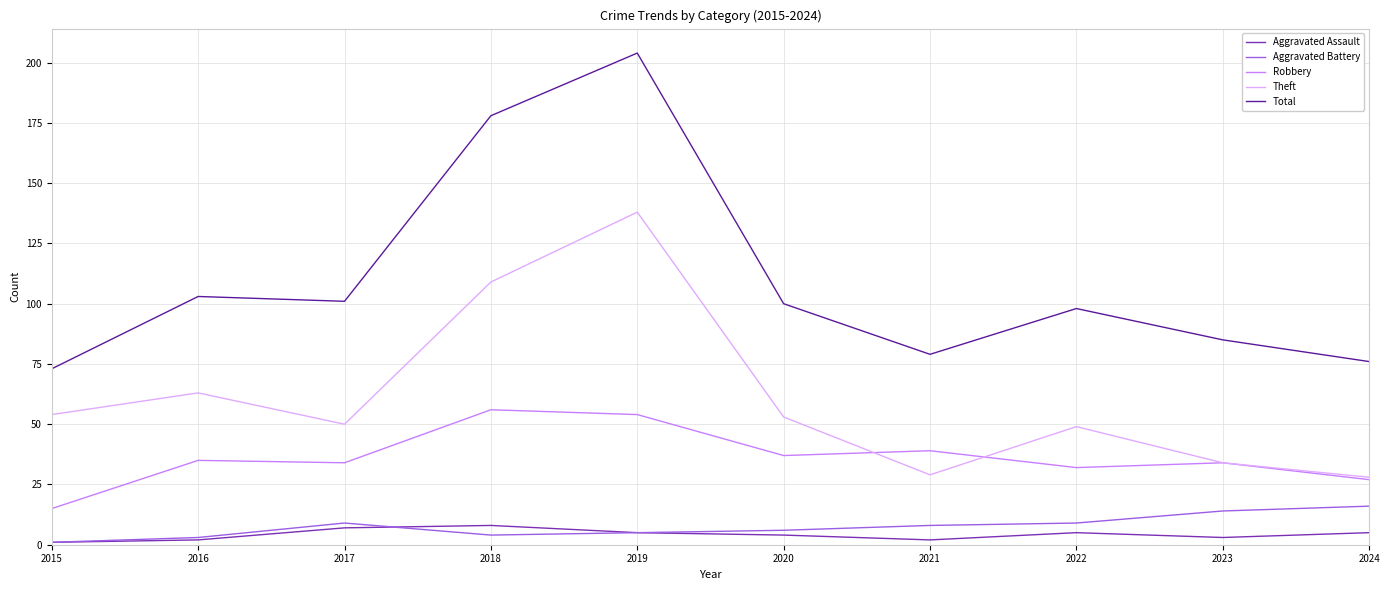

Which series has the largest range (max minus min)?

Total